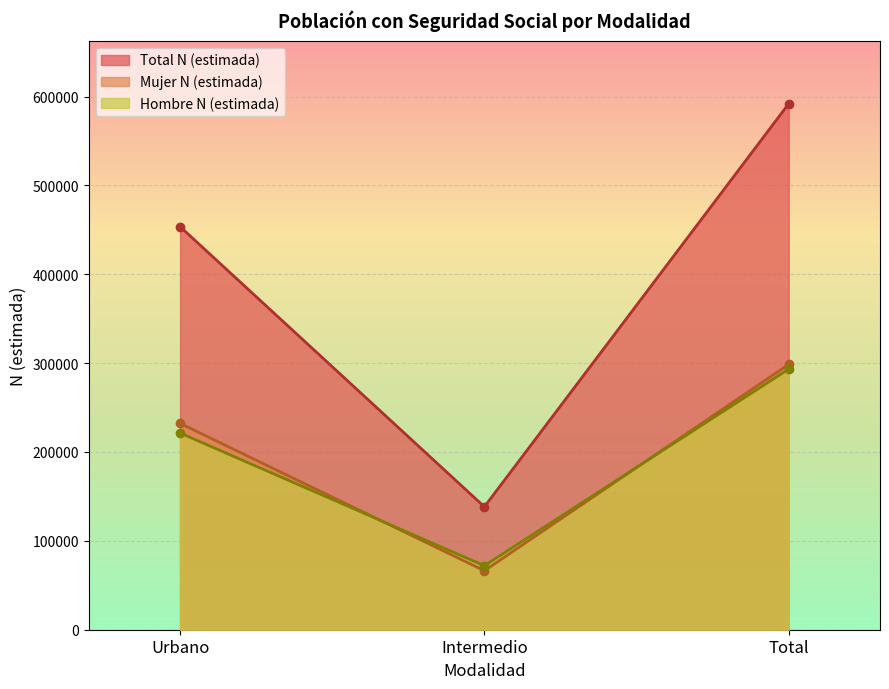

Between Urbano and Intermedio, which series saw the biggest shift?

Total N (estimada)